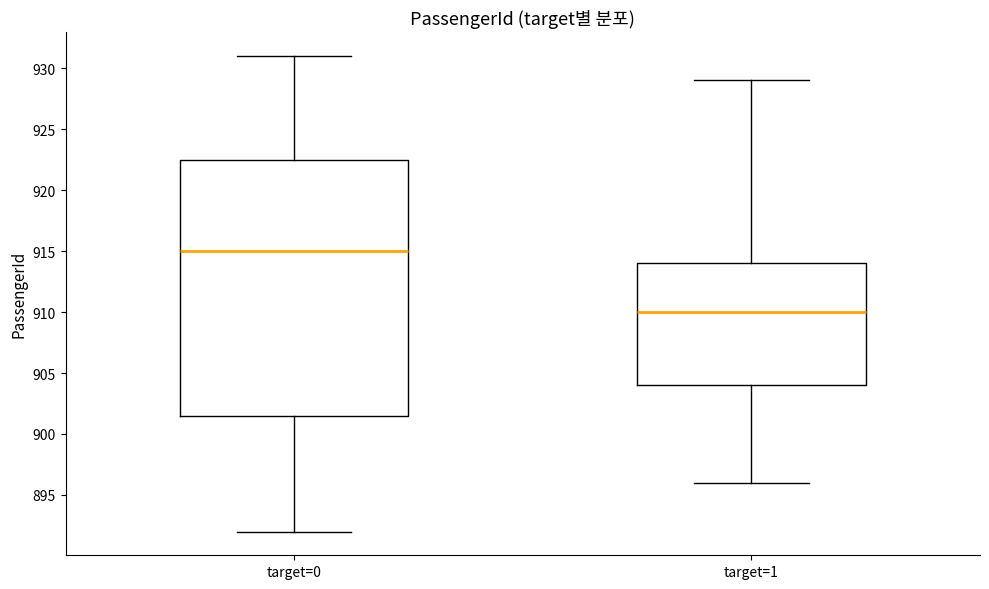

Which box's median line is the lowest?

target=1